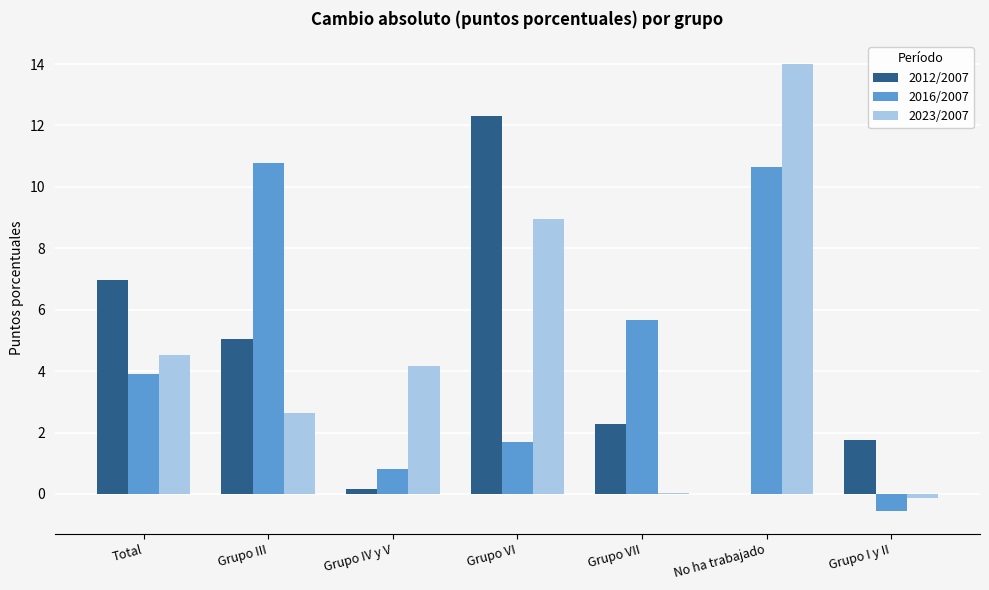

How many data points in 2016/2007 are above 3?

4